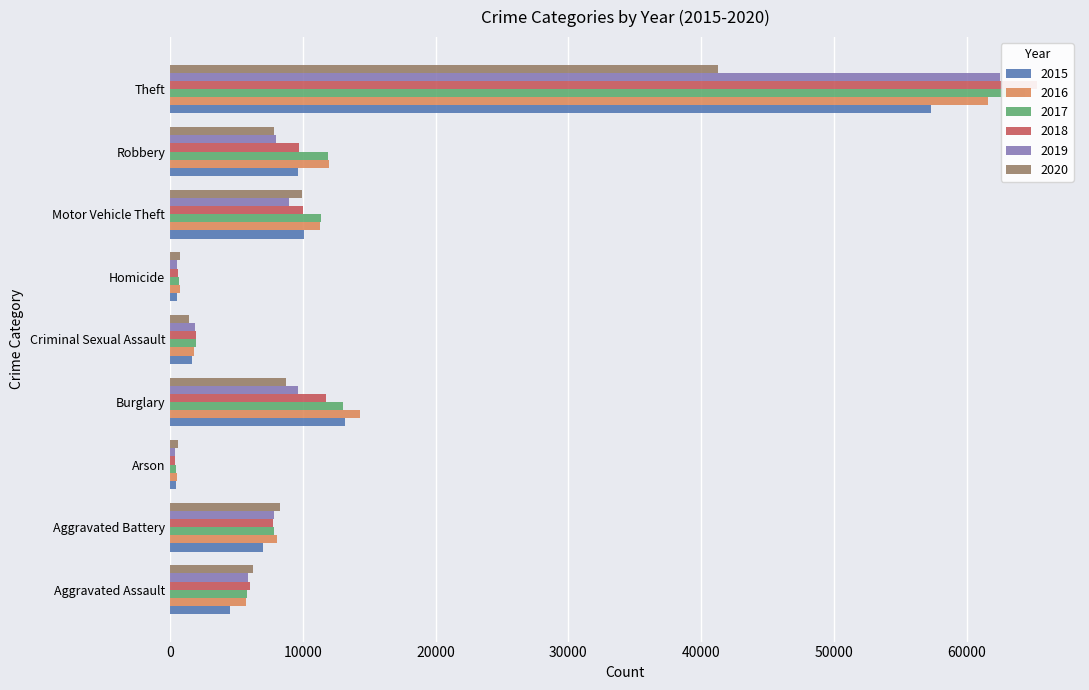

What is the difference between the second highest and minimum values in the 2020 series?

9369